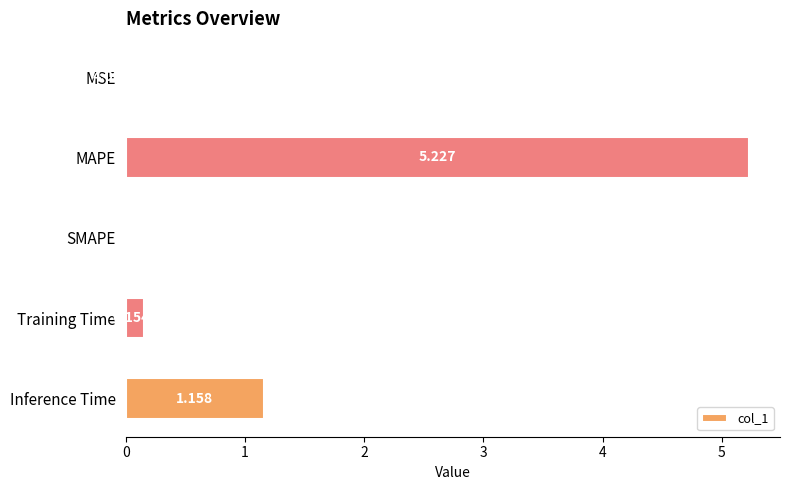

At which label is the value closest to 2?

Inference Time